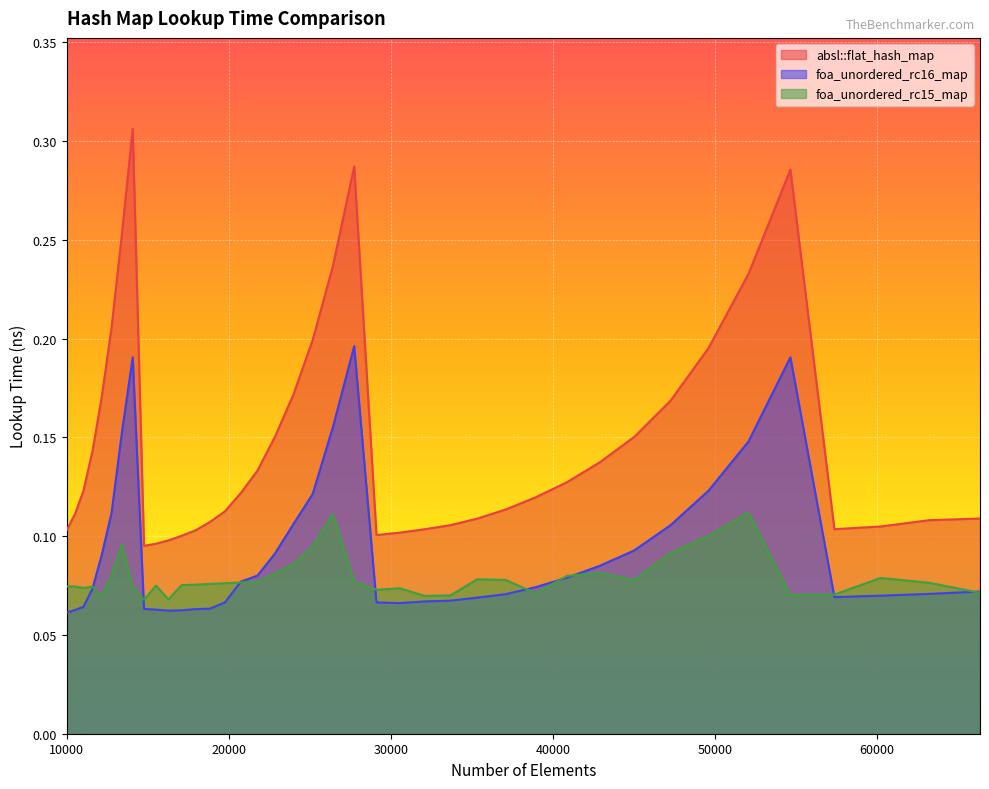

The absl::flat_hash_map series shows 0.1 at 32072. True or false?

False